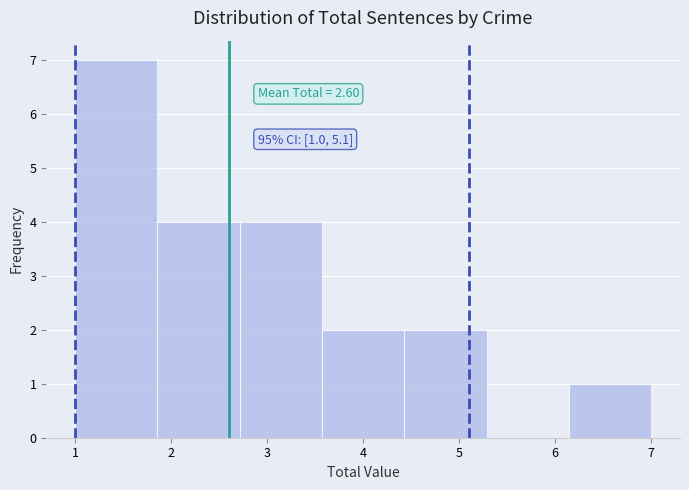

Over which range of the x-axis is the bar tallest?

1.0 to 1.9